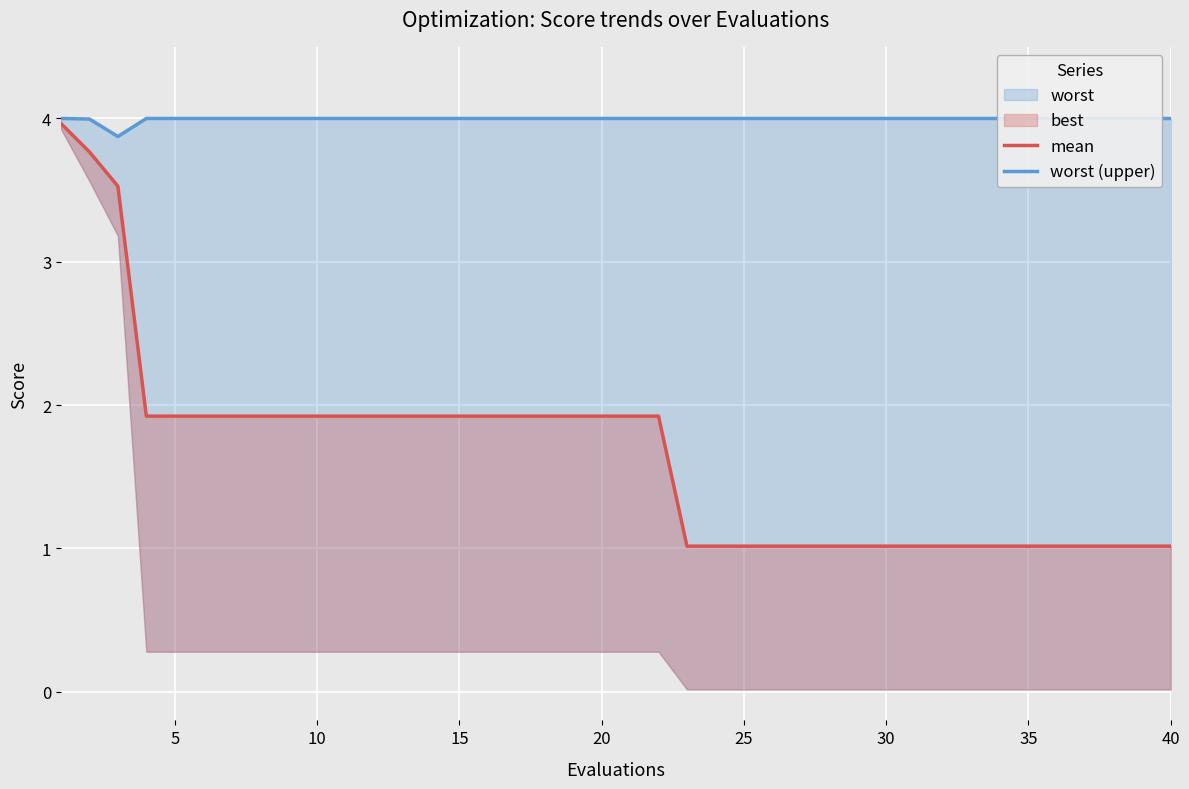

True or false: mean has a value of 0.3 at 35.

False